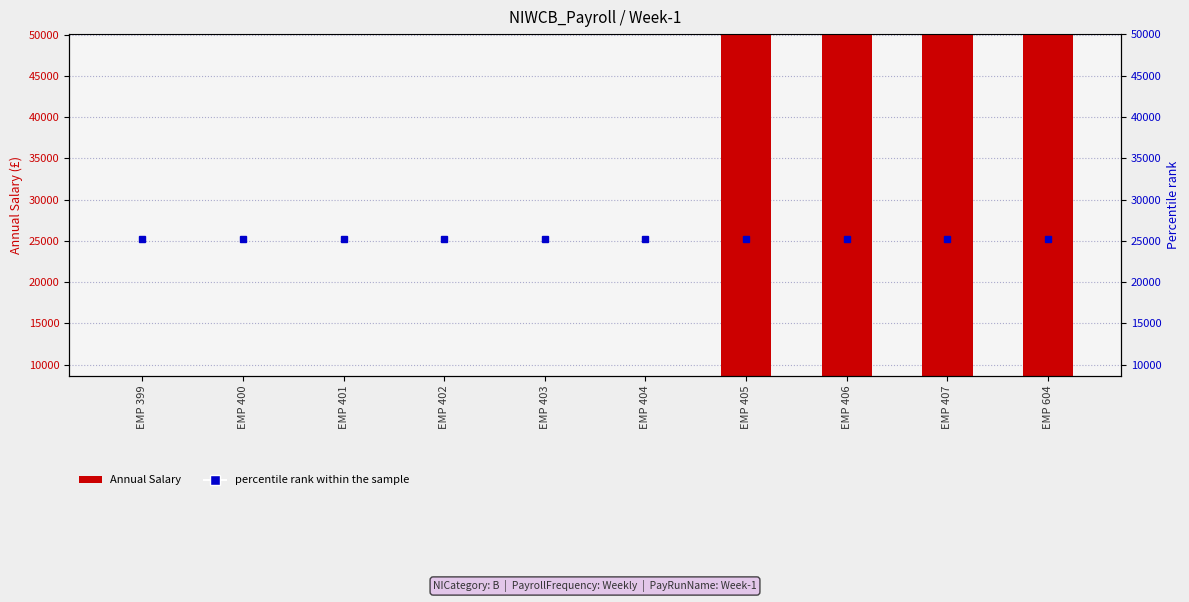

What value does the data have at EMP 405?

50026.1